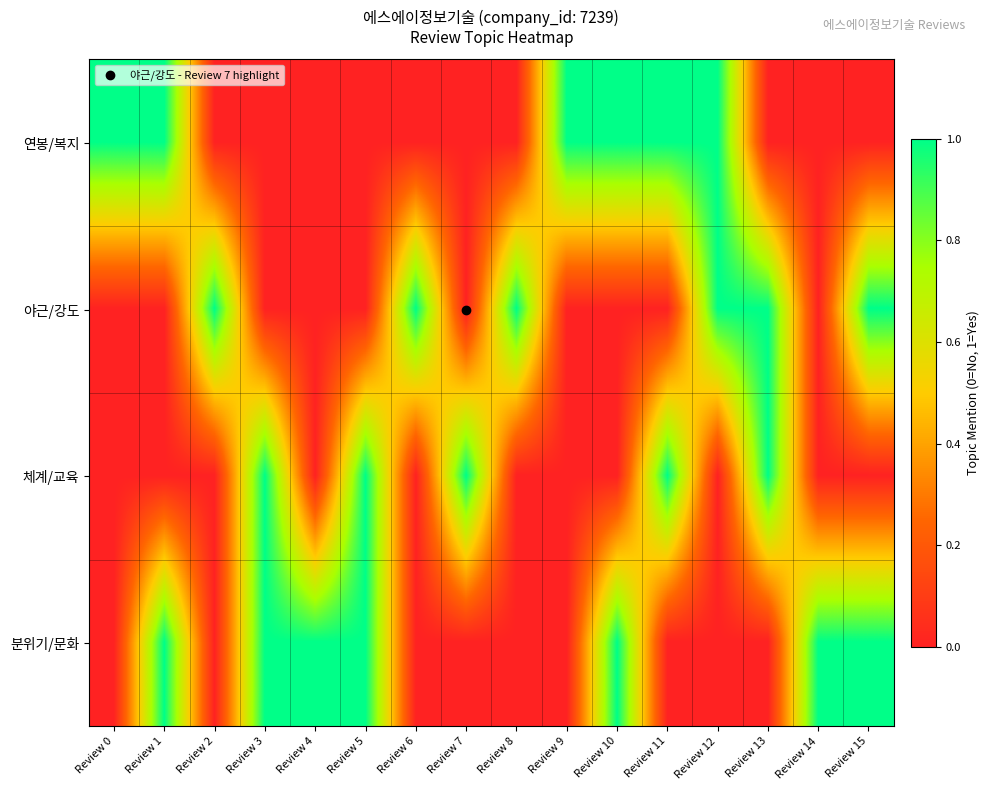

At which category is the sum across all series the highest?

Review 1